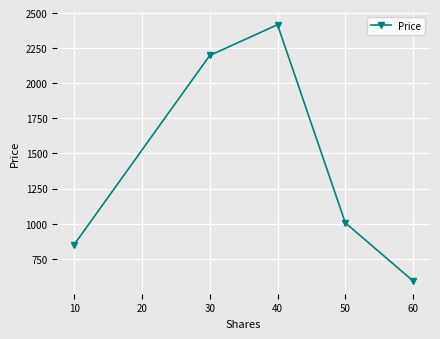

Which category has the highest value across all series?

40